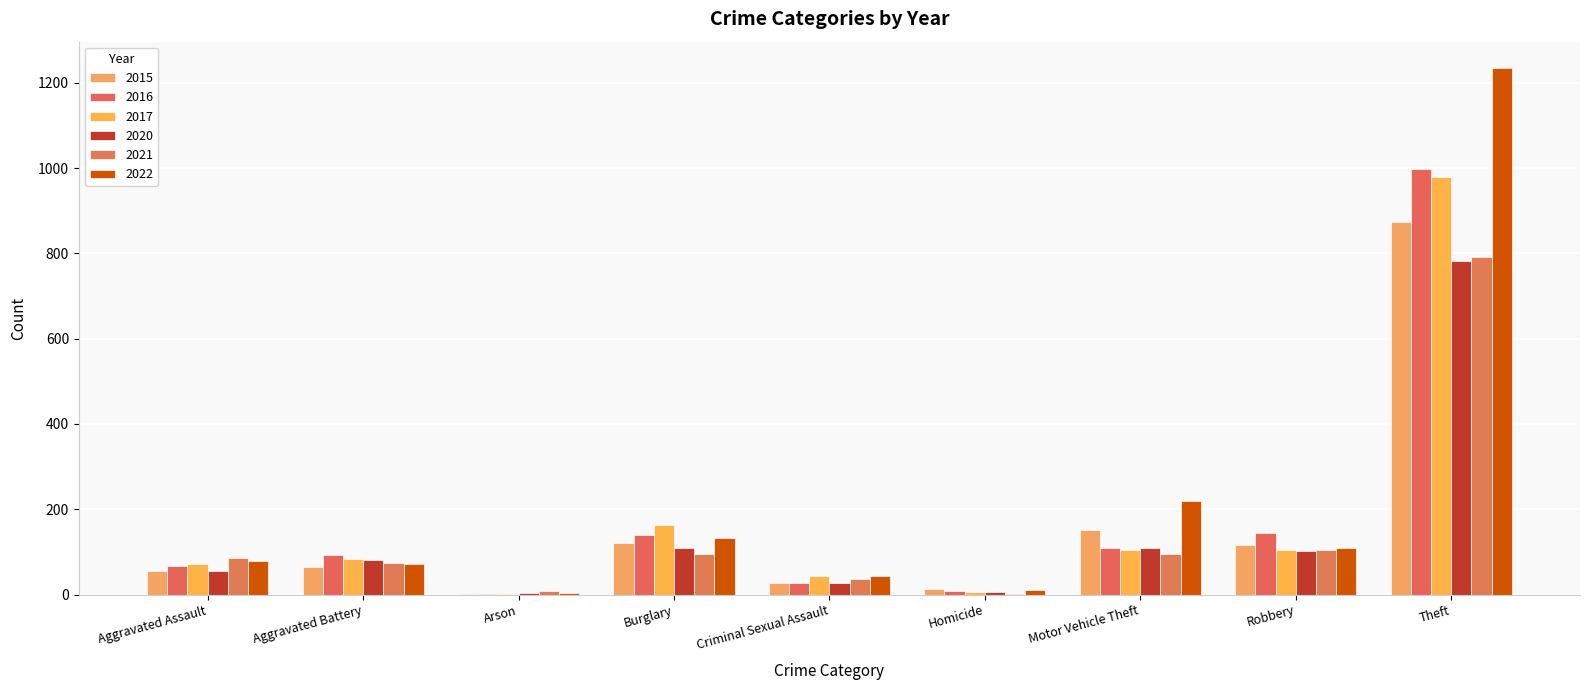

At which label does 2022 first exceed 78?

Burglary